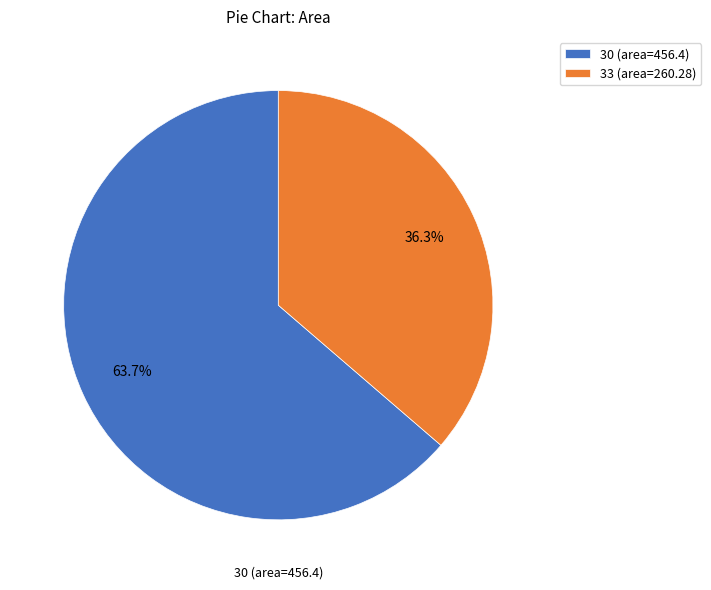

To the nearest percent, what percentage of the pie is 30?

64%